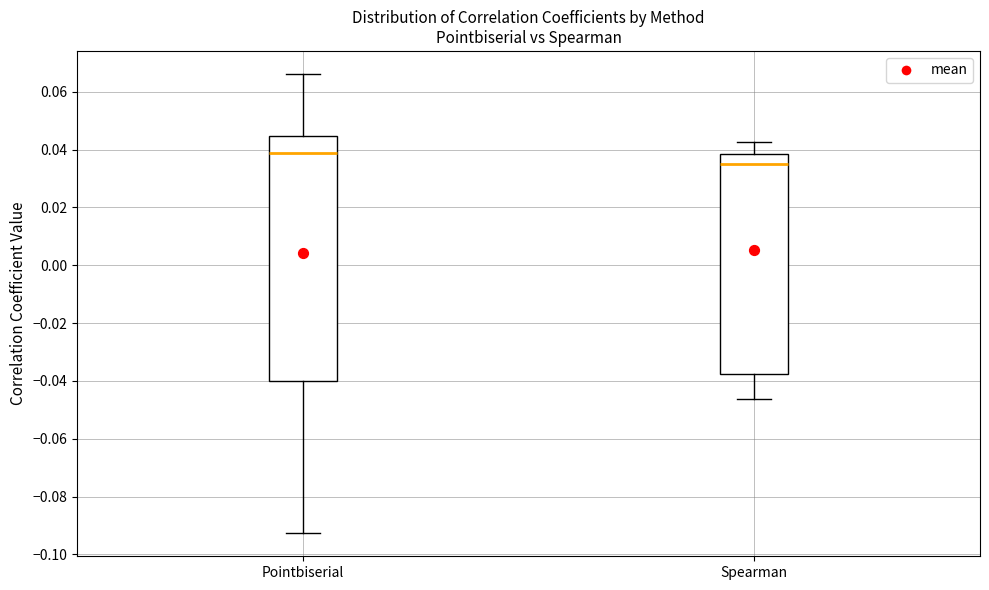

Where does the upper whisker of the box for Pointbiserial end on the y-axis? The values are not printed on the chart, so give them approximately, as read against the axis.

0.066